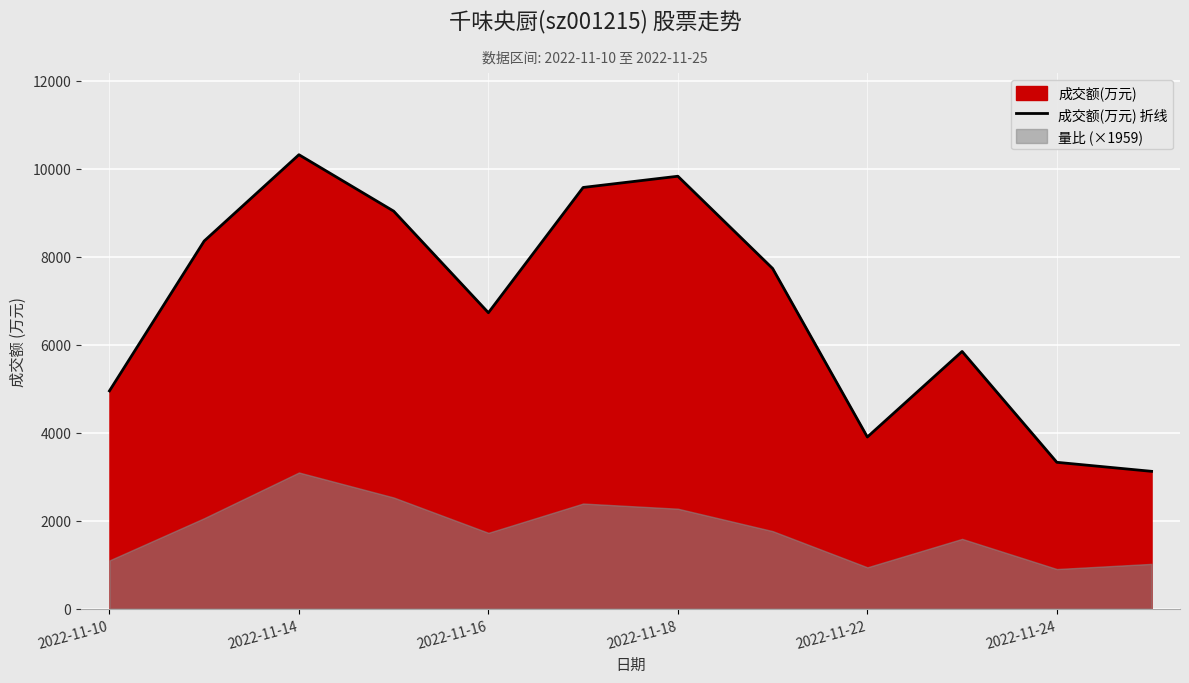

Count the number of values greater than 7730.

5